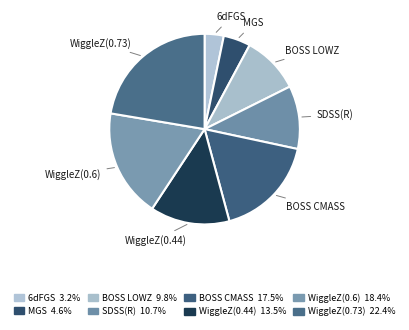

Combined, do WiggleZ(0.44) and BOSS CMASS account for over 50%?

No